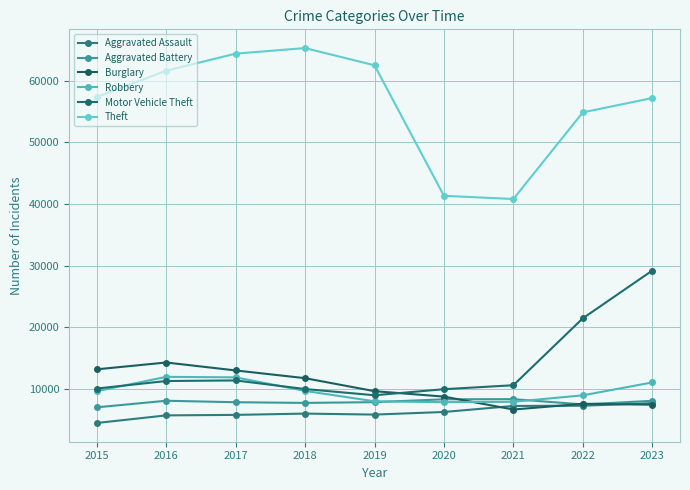

Which label corresponds to the smallest value in the chart?

2015